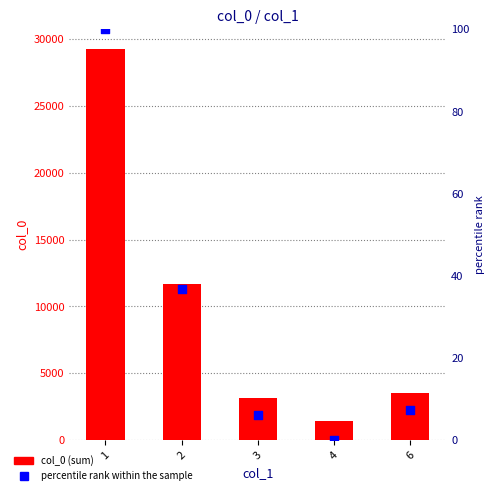

Which series contains the highest Y value?

col_0